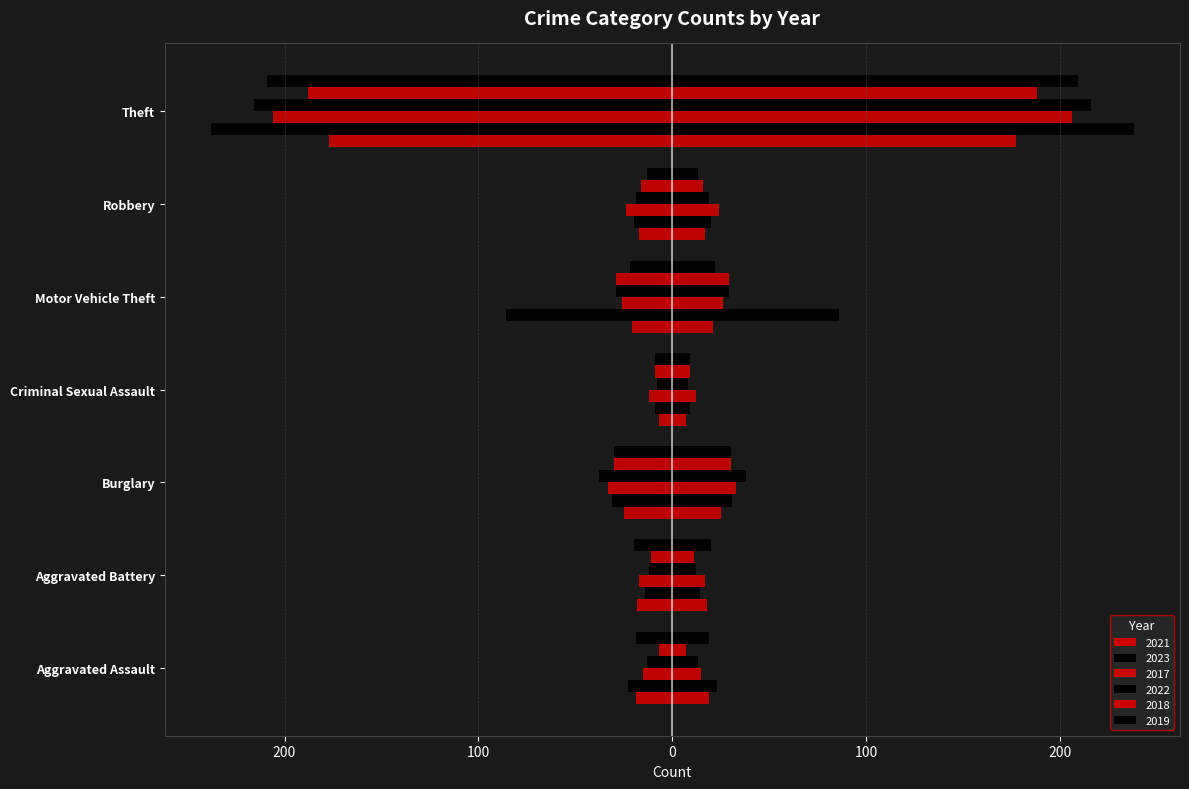

Rank the categories by 2018 value from highest to lowest.

Theft, Burglary, Motor Vehicle Theft, Robbery, Aggravated Battery, Criminal Sexual Assault, Aggravated Assault